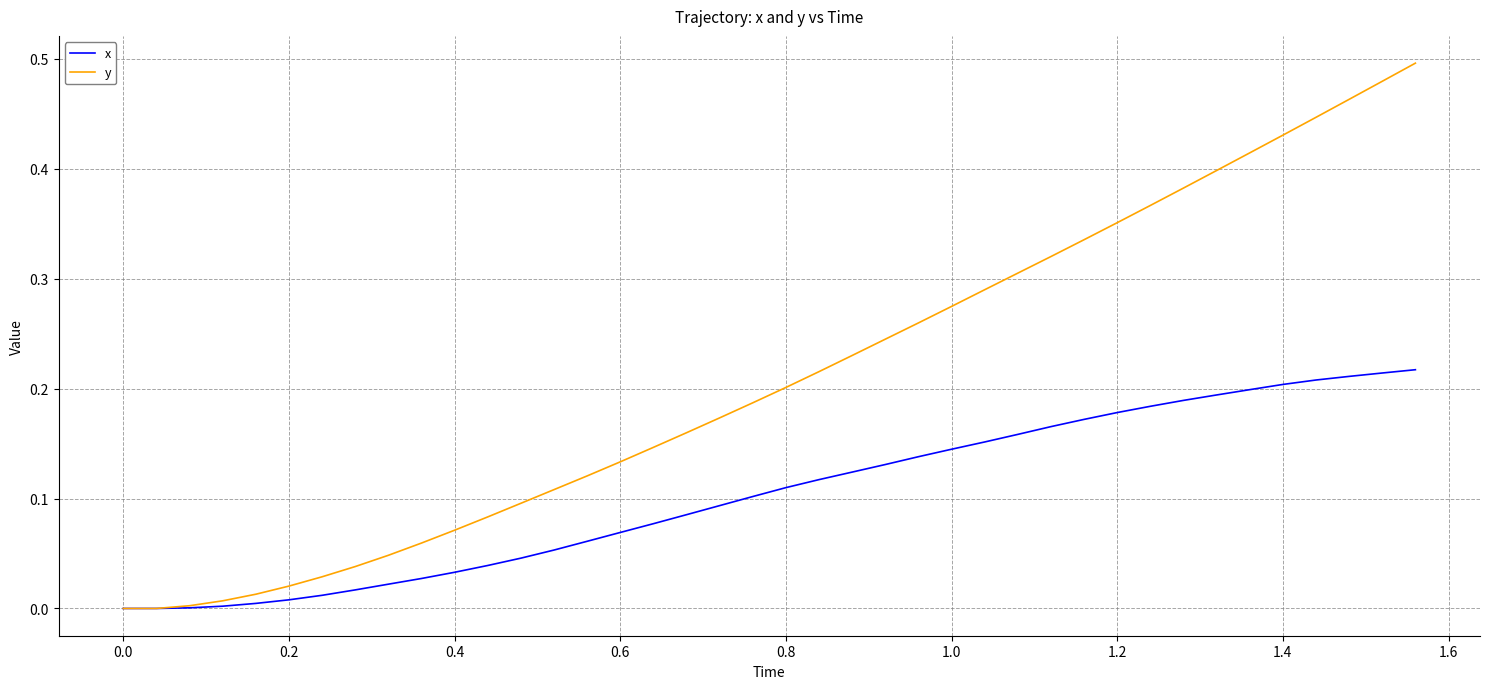

List the series in order of their overall mean, lowest first.

x, y